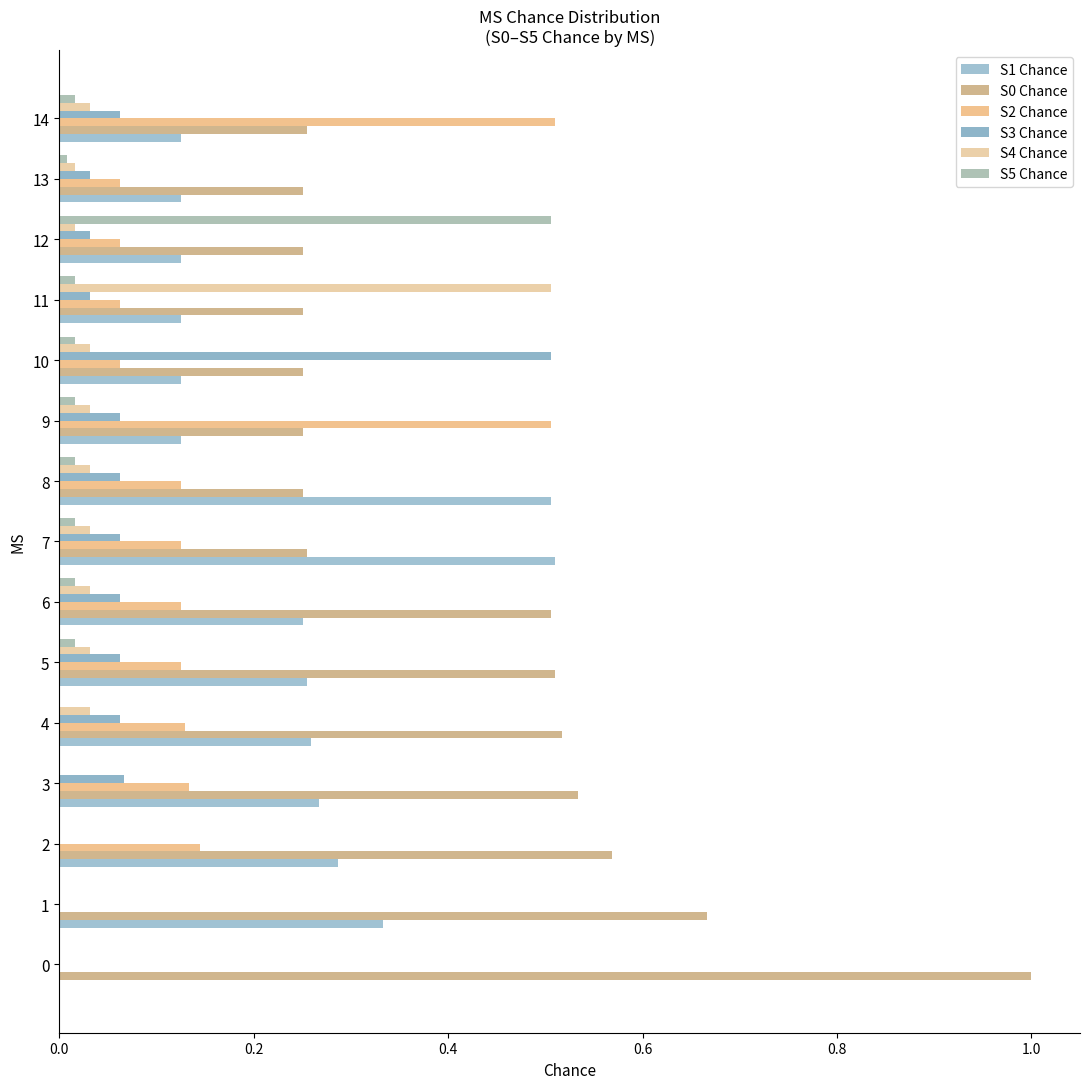

What is the average value of the S0 Chance series?

0.4